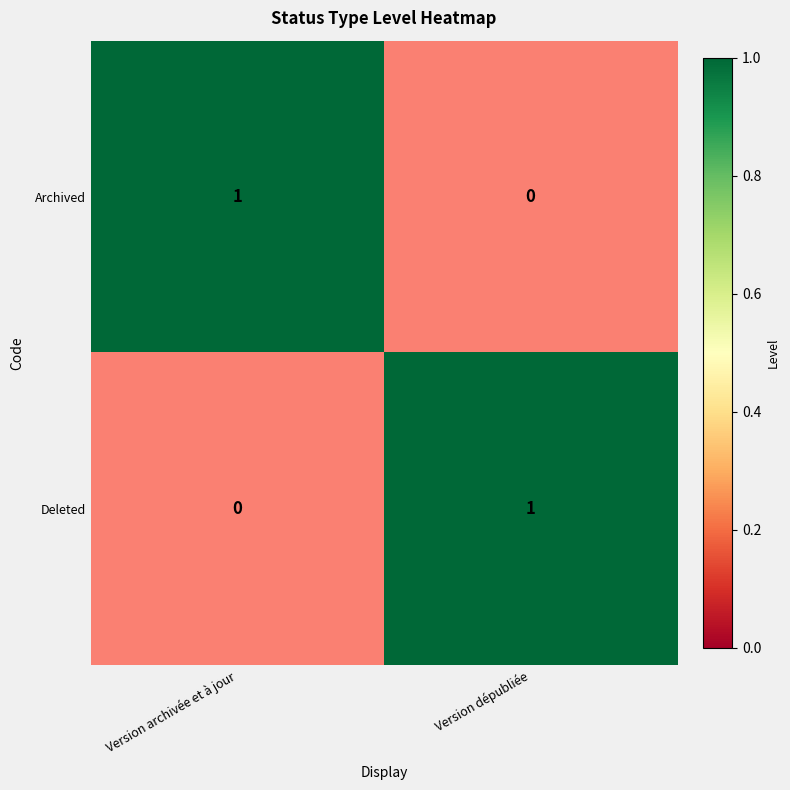

What is the difference between the highest and lowest values at Version archivée et à jour?

1